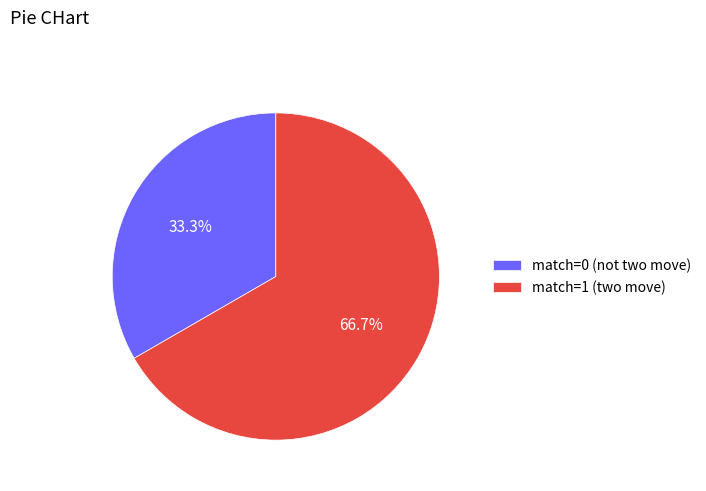

Combined, do match=0 (not two move) and match=1 (two move) account for over 50%?

Yes